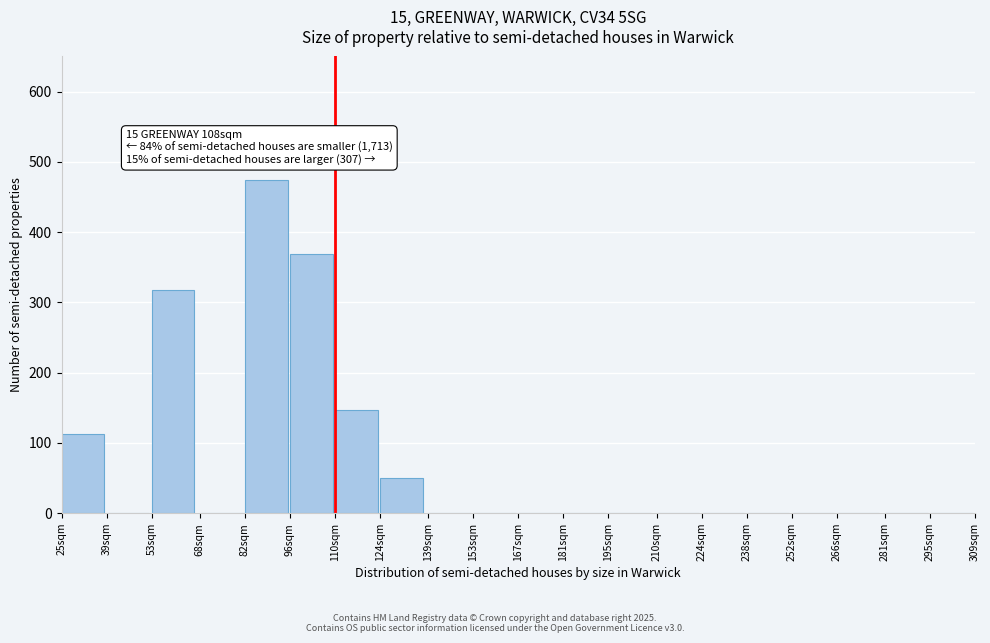

Reading right to left, extract all data points from this chart.

295sqm=0	281sqm=0	266sqm=0	252sqm=0	238sqm=0	224sqm=0	210sqm=0	195sqm=0	181sqm=0	167sqm=0	153sqm=0	139sqm=0	124sqm=50	110sqm=147	96sqm=369	82sqm=474	68sqm=0	53sqm=318	39sqm=0	25sqm=113